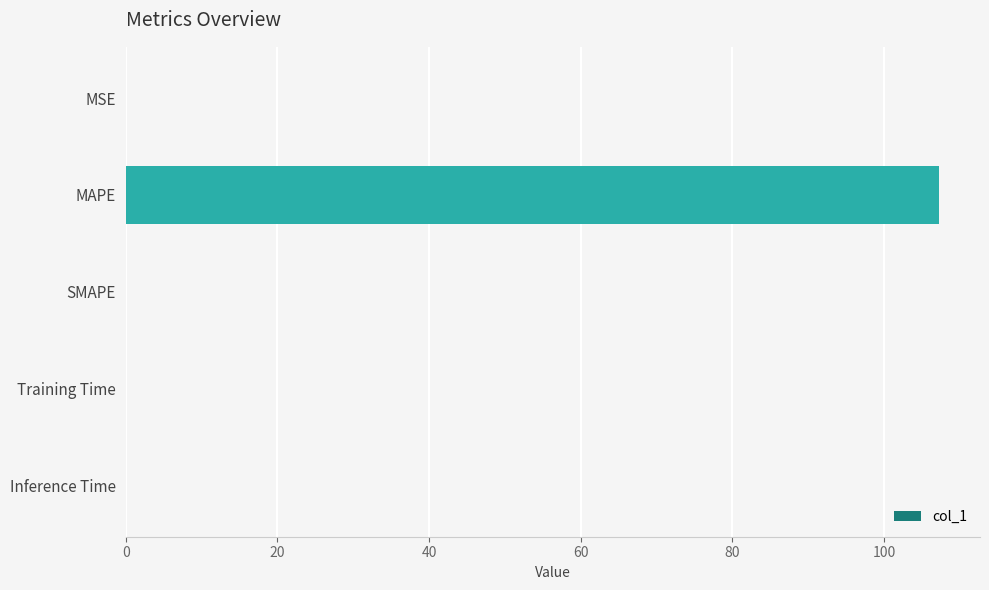

The chart shows a value of 0.0 at SMAPE. True or false?

True